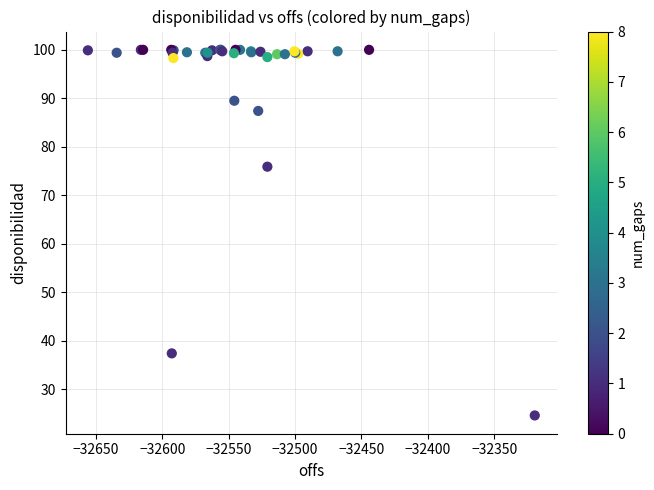

What Y value in the scatter plot is closest to 62?

75.9